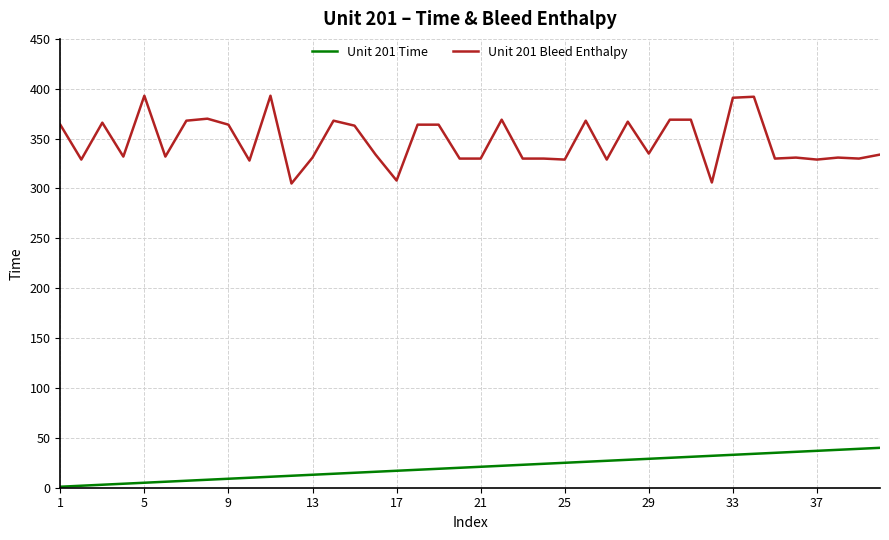

What is the greatest value displayed?

393